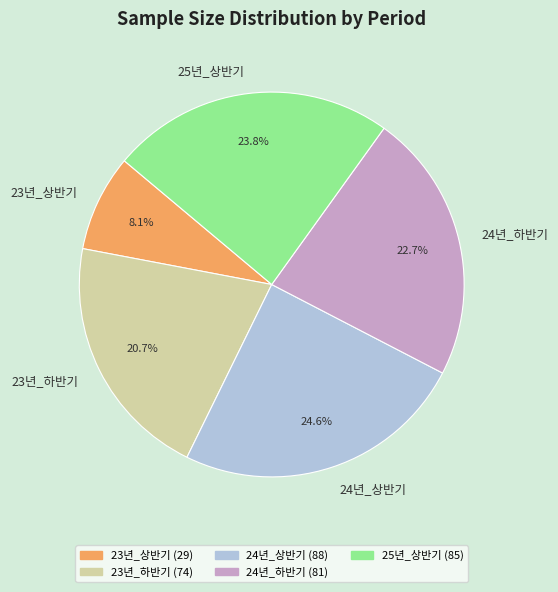

Which category has the smallest portion of the pie?

23년_상반기